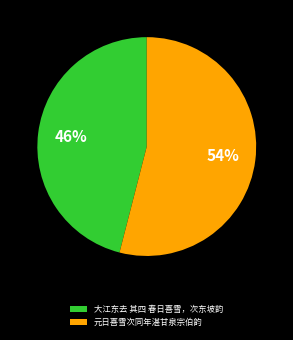

To the nearest percent, what is the difference between the 大江东去 其四 春日喜雪，次东坡韵 and 元日喜雪次同年湛甘泉宗伯韵 slice percentages?

8%